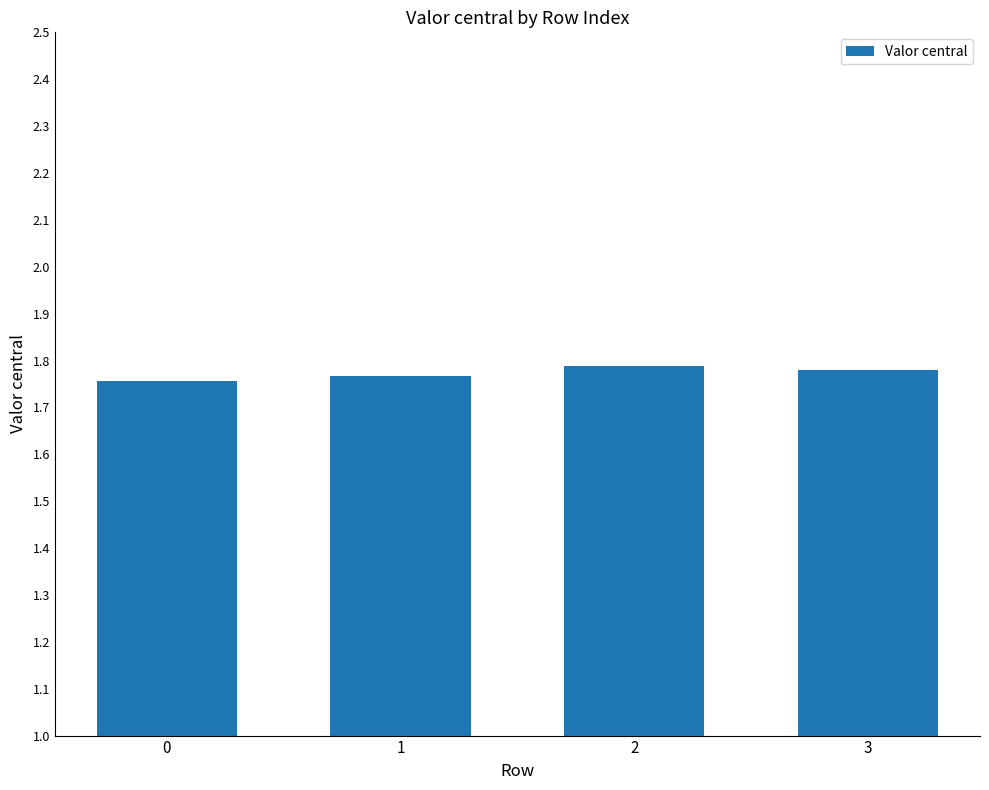

The value at 3 is 1.8. True or false?

True